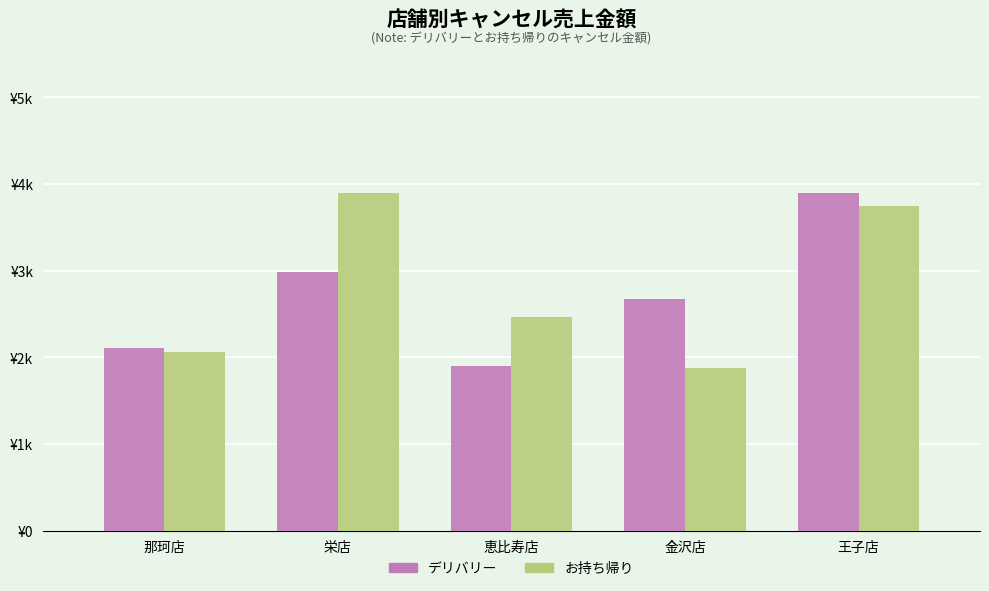

Is the value of お持ち帰り at 王子店 greater than the value of デリバリー at 栄店?

Yes